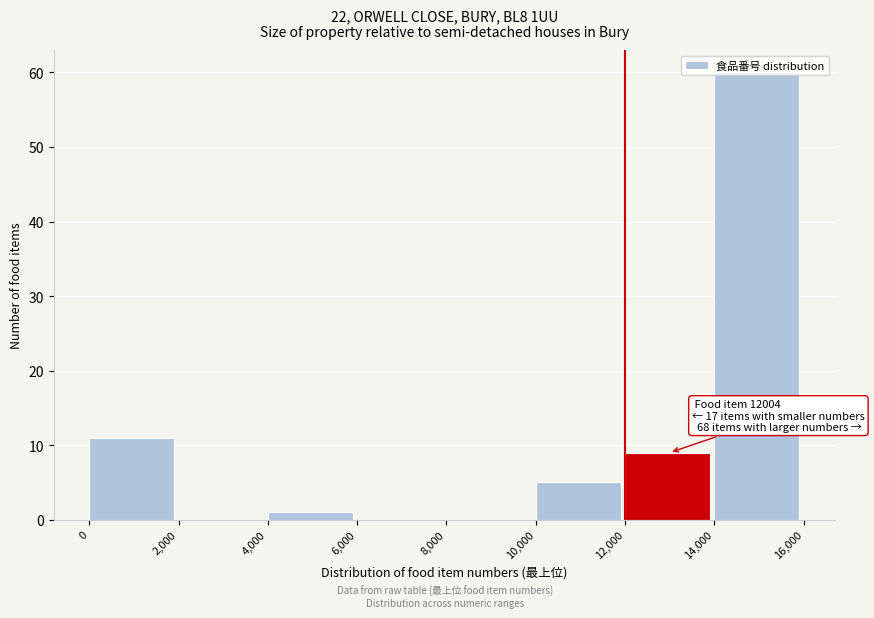

Which range on the x-axis has the tallest bar?

14,000 to 16,000